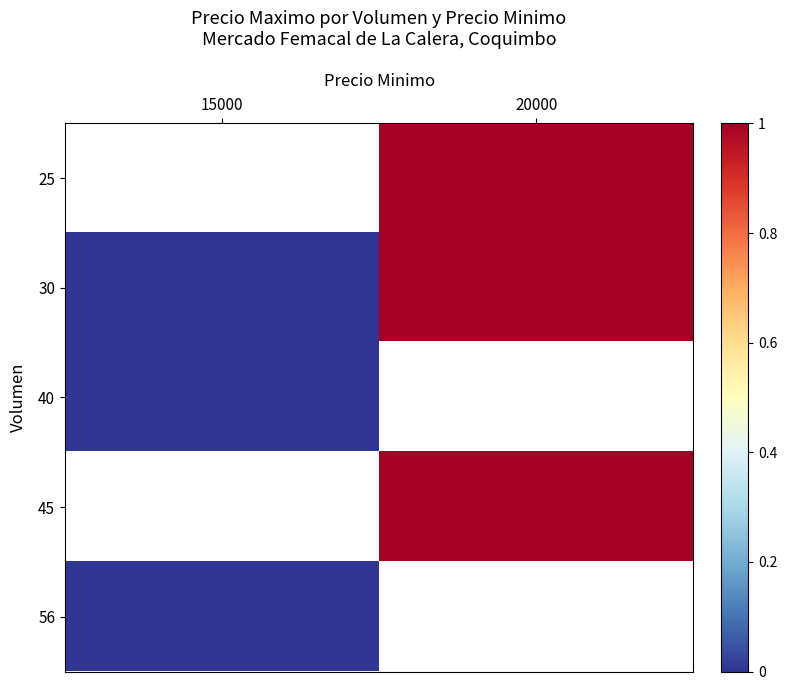

The row_1 series shows -0.5 at 15000. True or false?

False